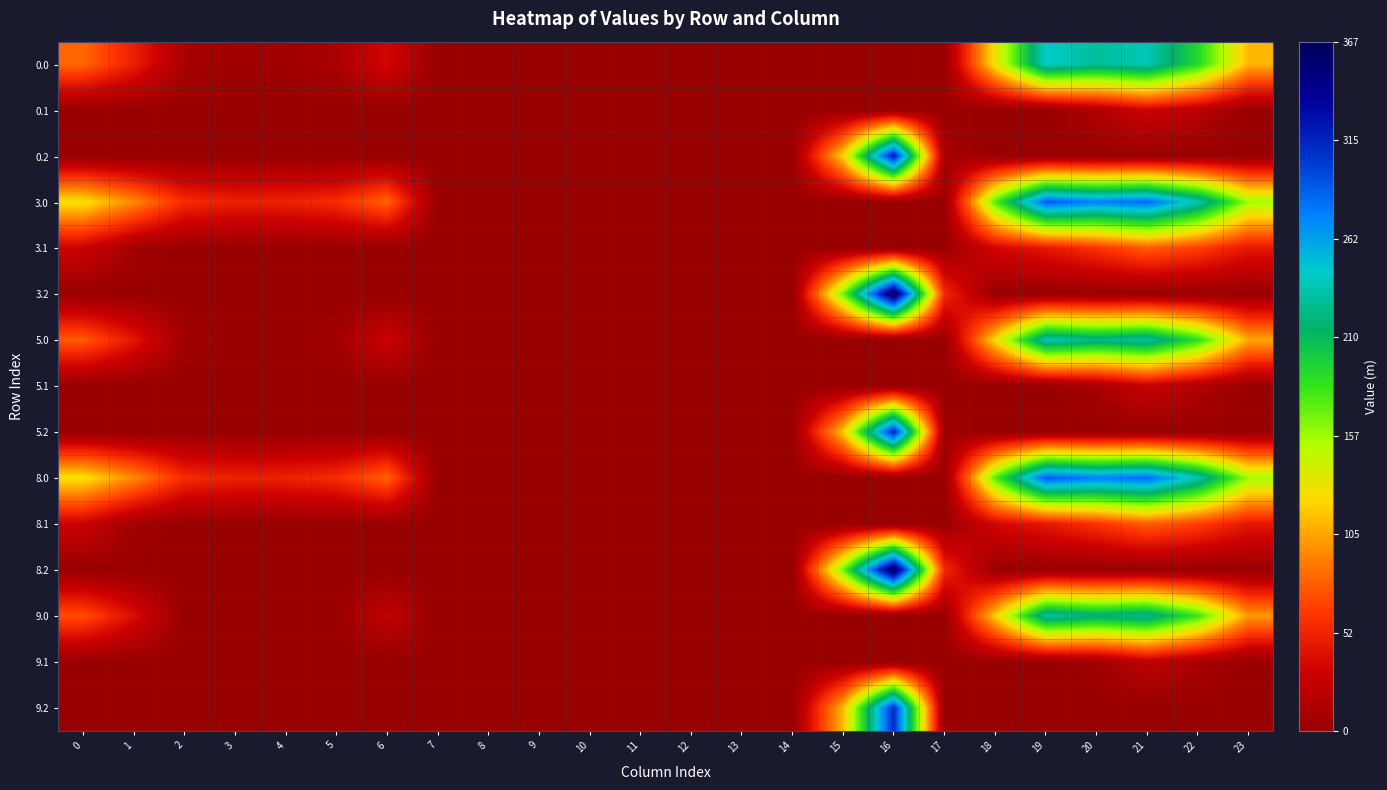

How many series are shown in this chart?

15